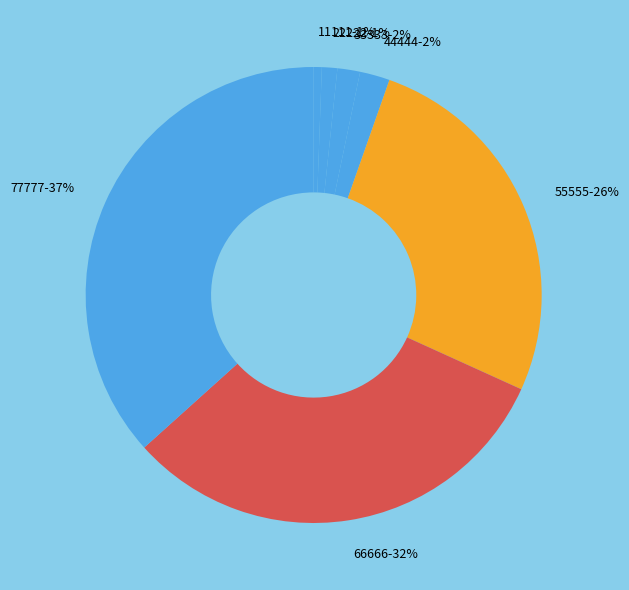

How many slices are in this pie chart?

7